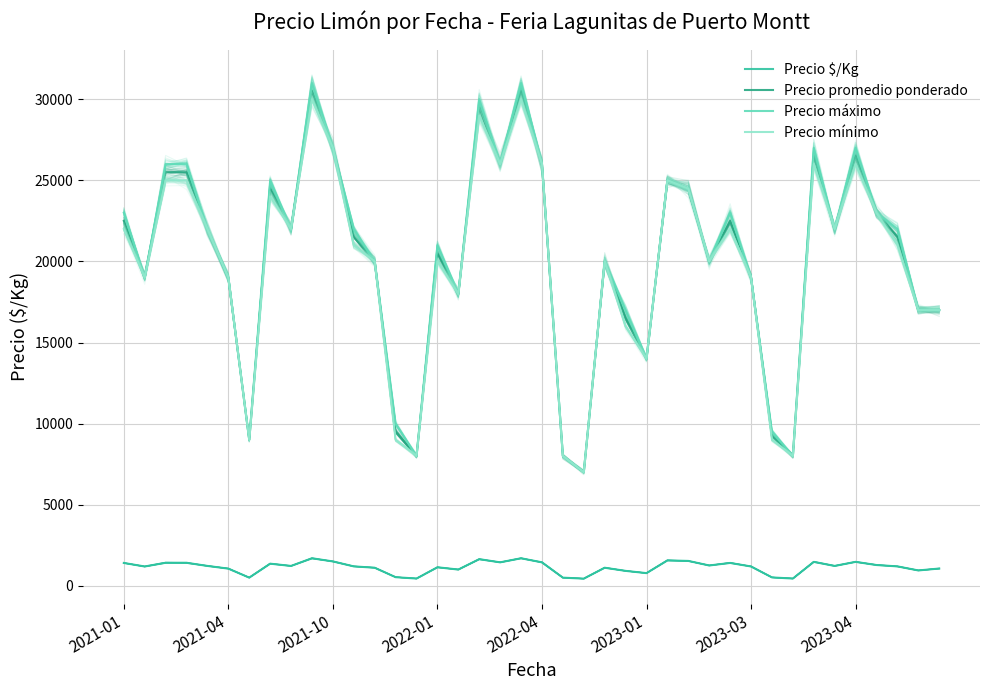

How many values in the Precio promedio ponderado series exceed 21500?

19